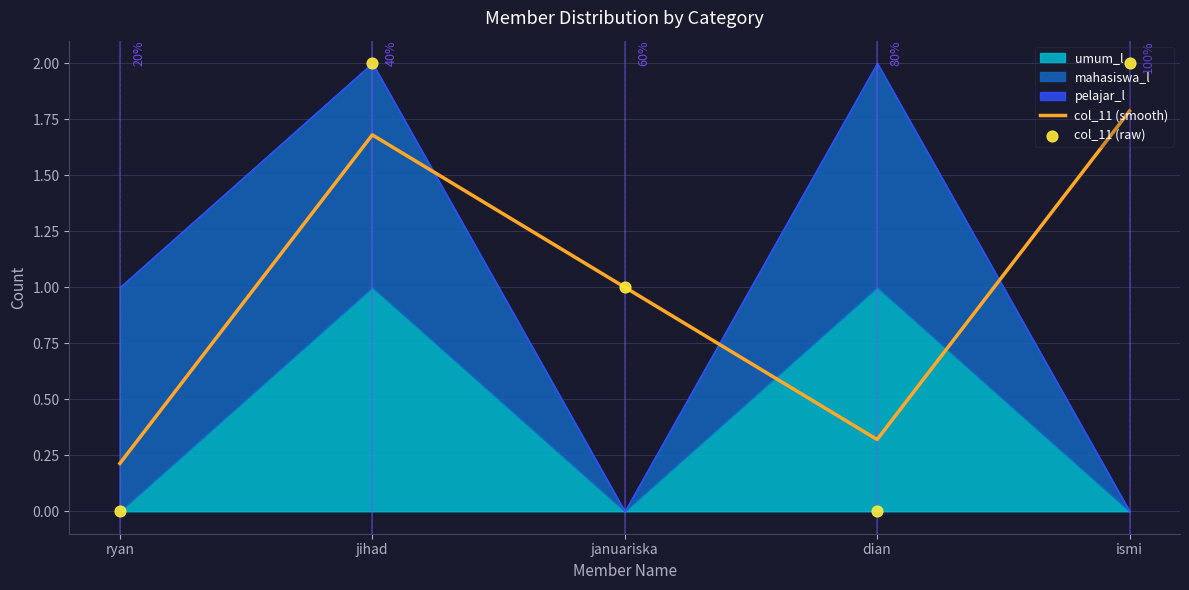

At how many categories does at least one series exceed 0?

5